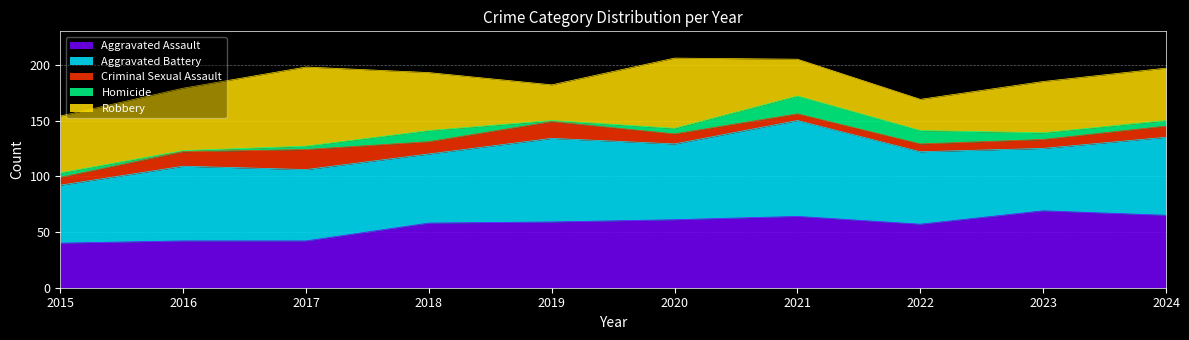

True or false: Criminal Sexual Assault and Aggravated Battery intersect in this chart.

False